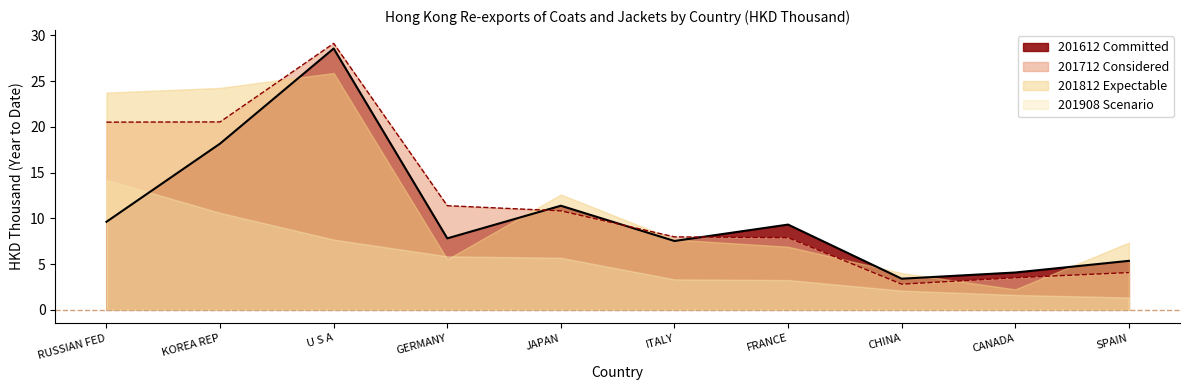

True or false: 201712 and 201612 intersect in this chart.

True